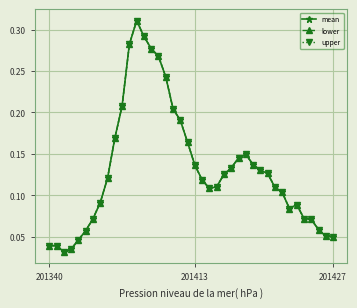

List the series in order of their peak value, lowest first.

mean, lower, upper